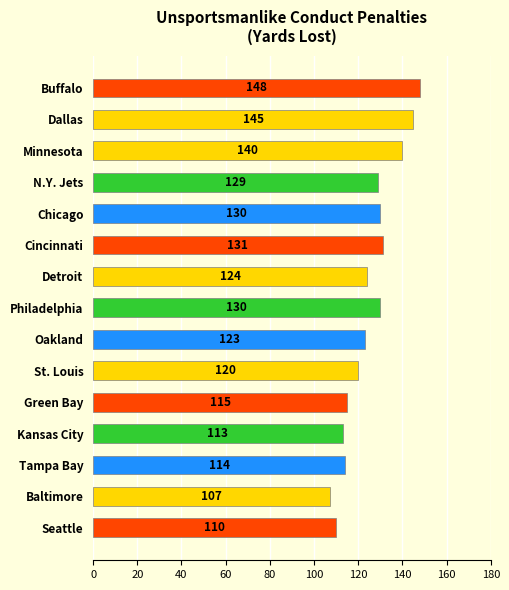

What is the difference between the maximum and minimum values?

41